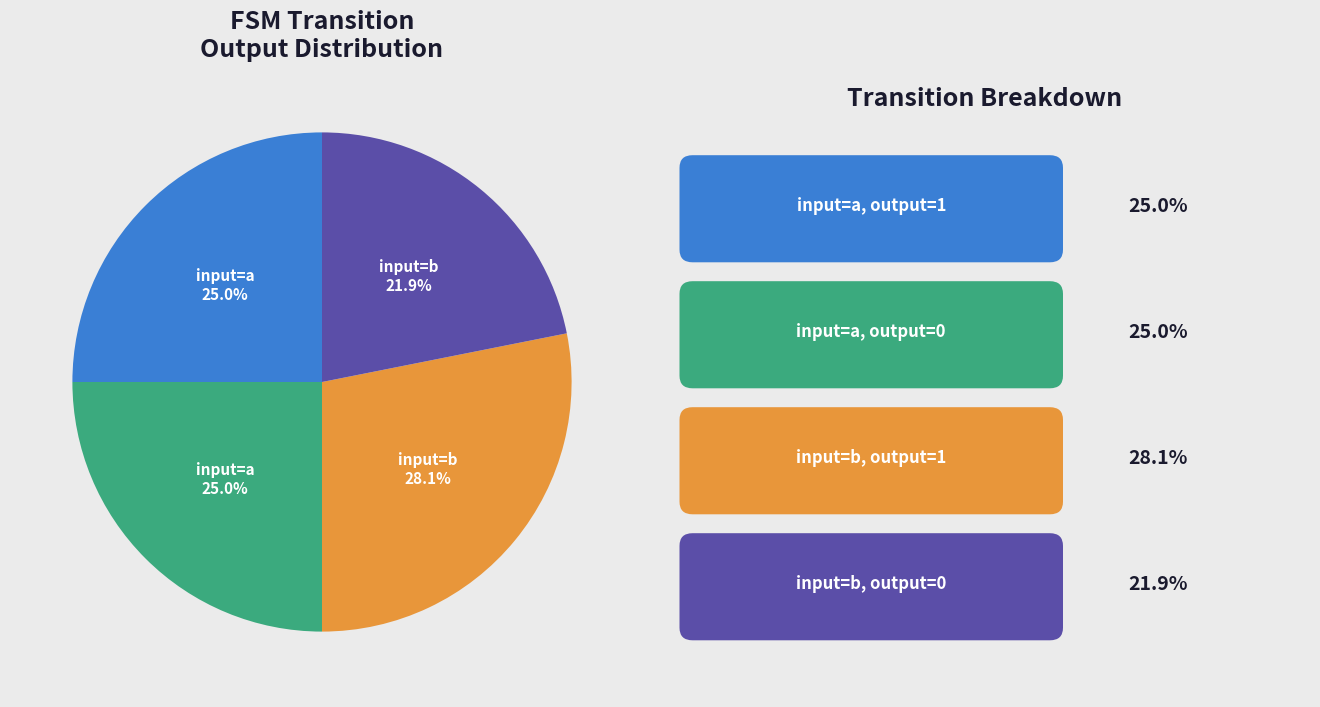

Is there a majority slice in this chart?

No